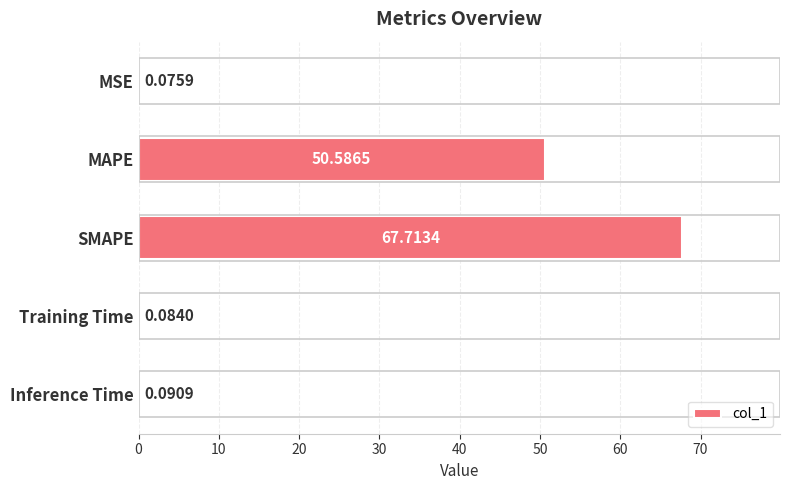

Which has a higher value, MSE or Training Time?

Training Time